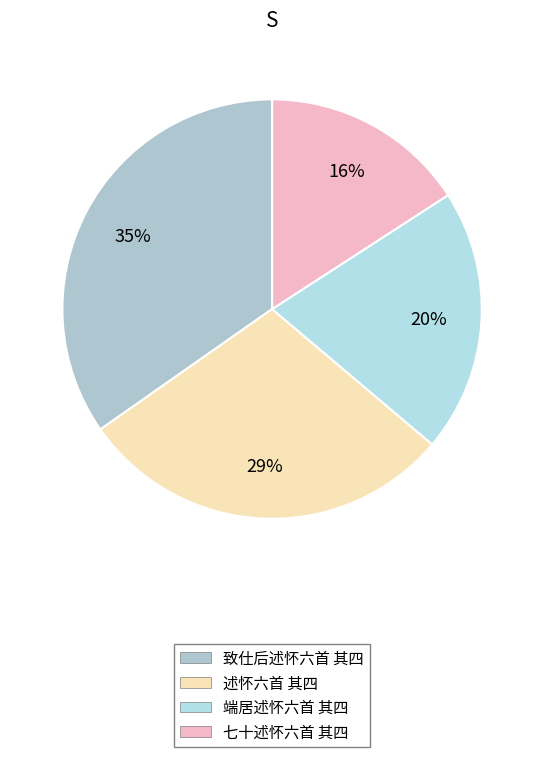

Which slice is the largest?

致仕后述怀六首 其四